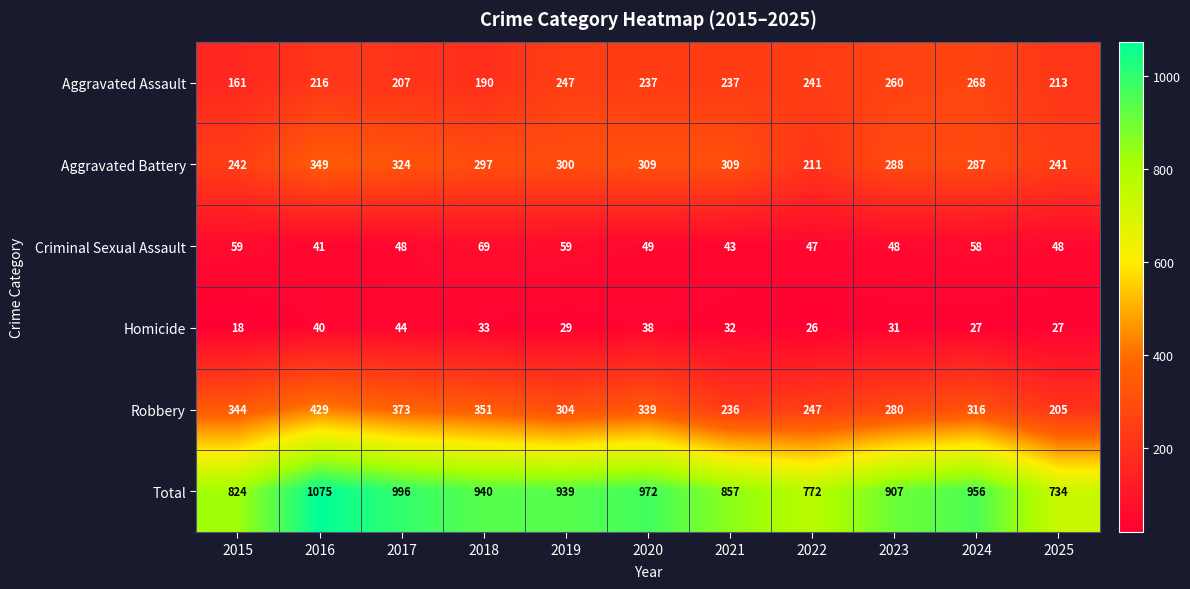

What is the spread (max minus min) of values at 2019?

910